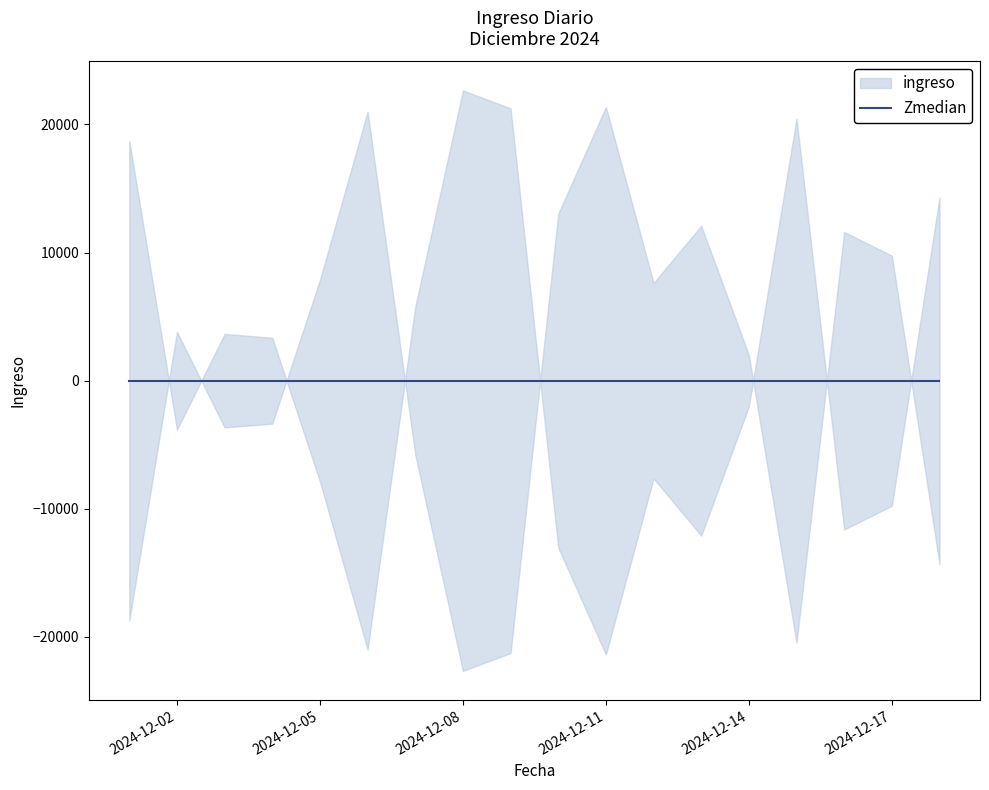

Count the number of categories in the chart.

18